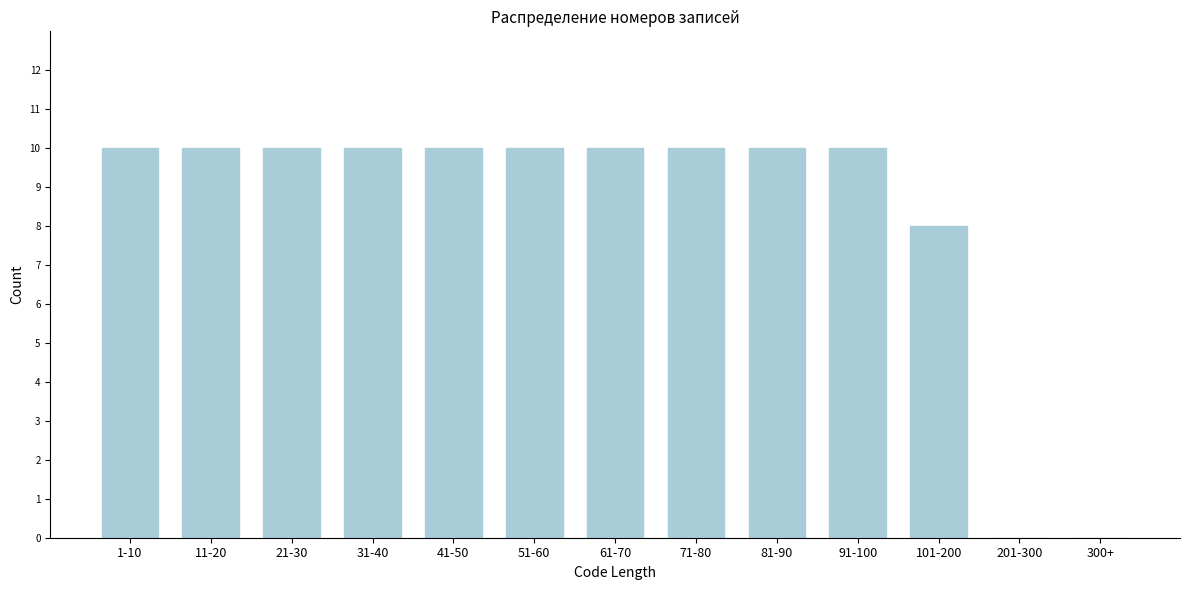

Reading left to right, transcribe all the data shown in this chart.

1-10=10	11-20=10	21-30=10	31-40=10	41-50=10	51-60=10	61-70=10	71-80=10	81-90=10	91-100=10	101-200=8	201-300=0	300+=0